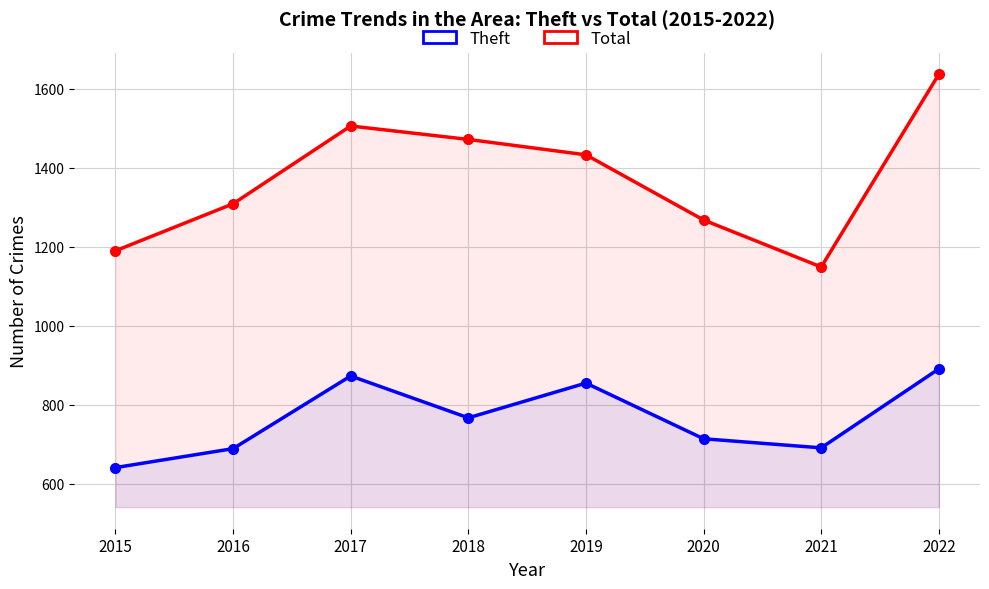

Reading left to right, extract all data points from this chart.

Theft: 641	689	873	767	855	714	691	891
Total: 1190	1309	1506	1472	1433	1268	1149	1637